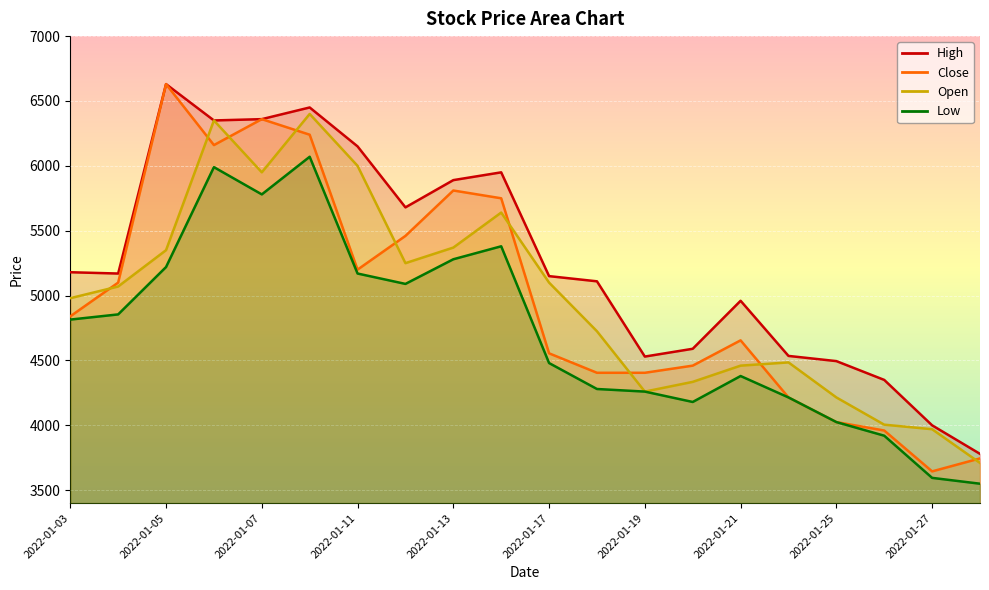

What are all the series names shown in the legend?

High, Close, Open, Low